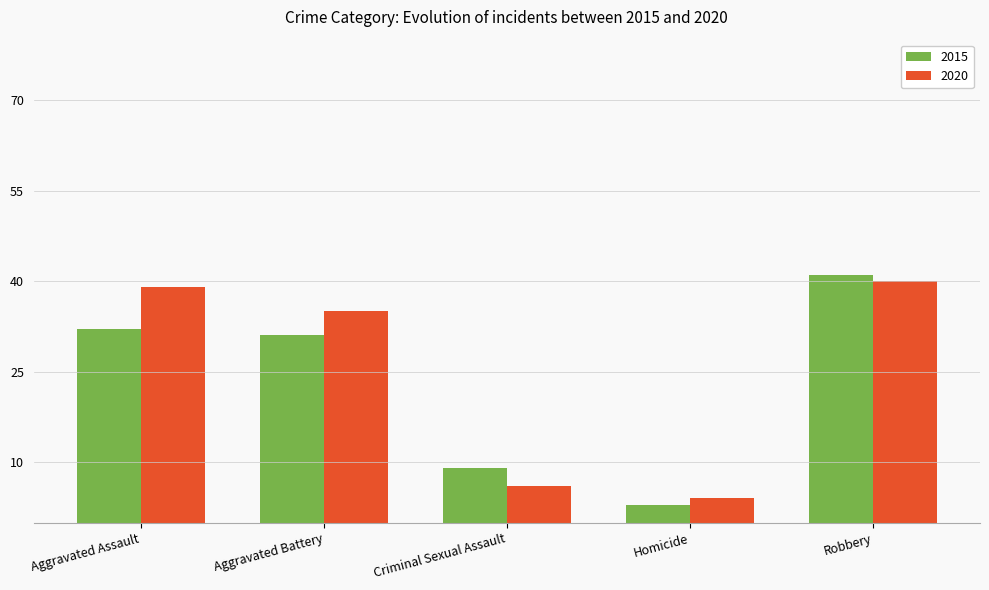

What is the difference between the highest and lowest values at Criminal Sexual Assault?

3